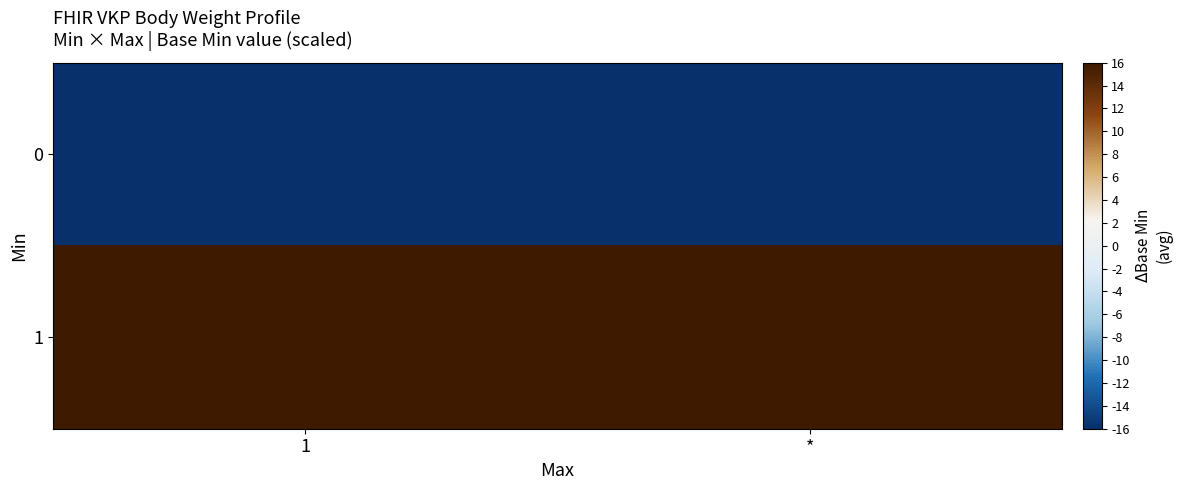

Reading left to right, extract all data points from this chart.

0: 1=-16	*=-16
1: 1=16	*=16